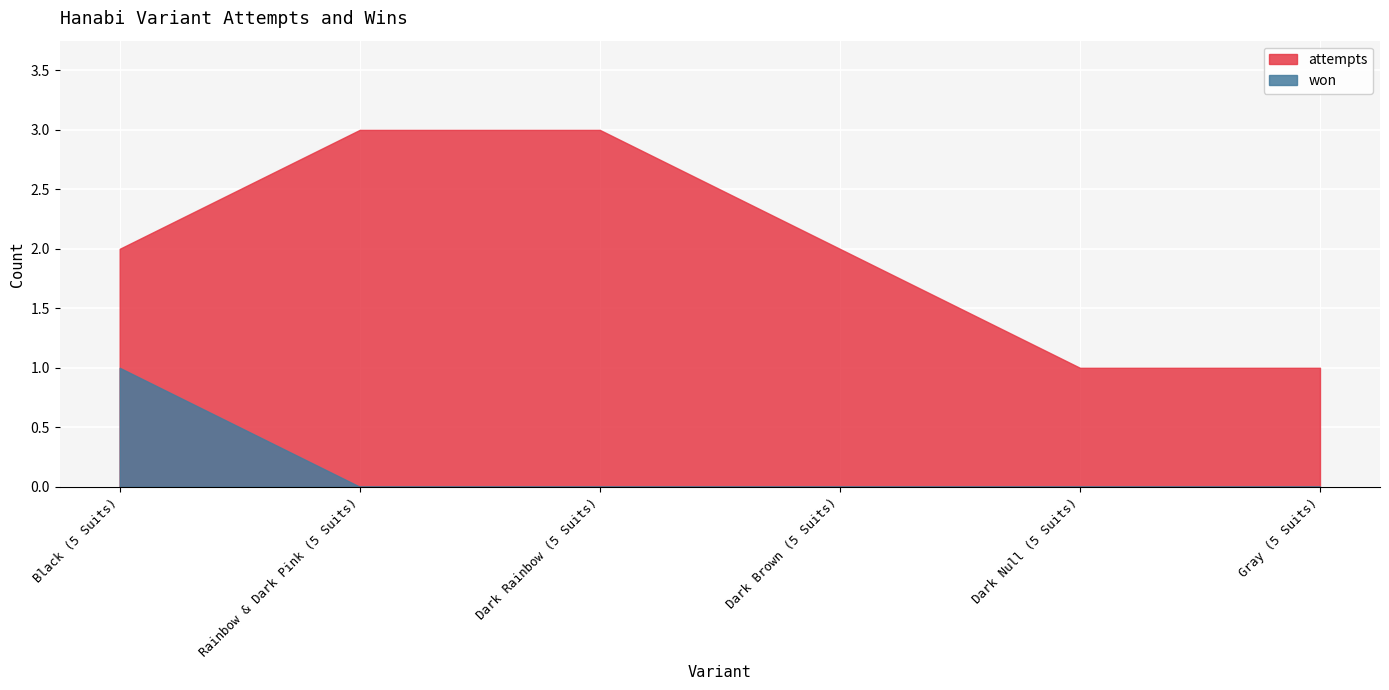

The attempts series shows 2 at Black (5 Suits). True or false?

True